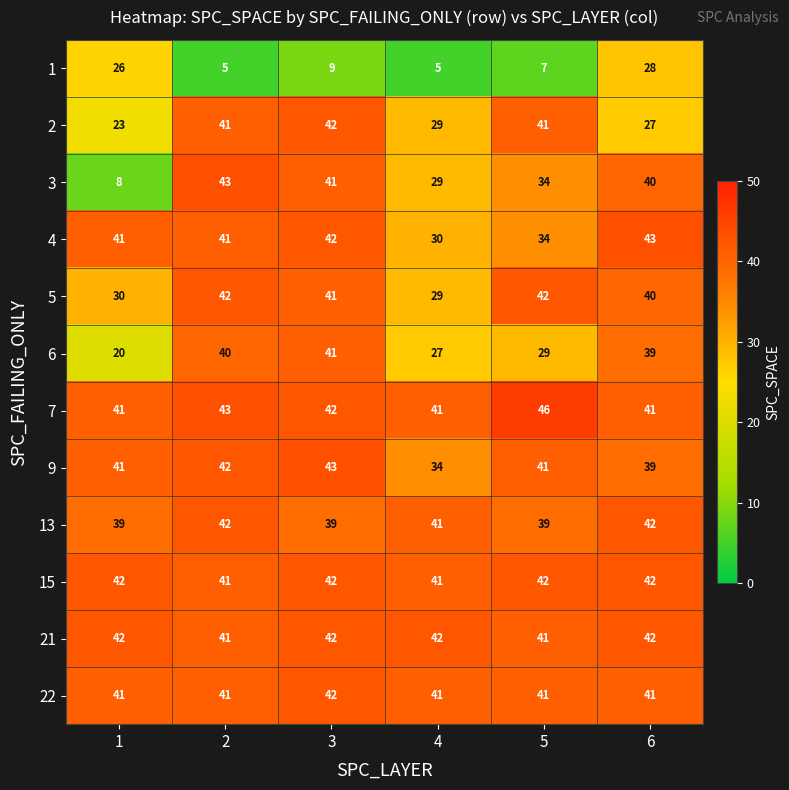

True or false: 7 has a value of 72 at 2.

False